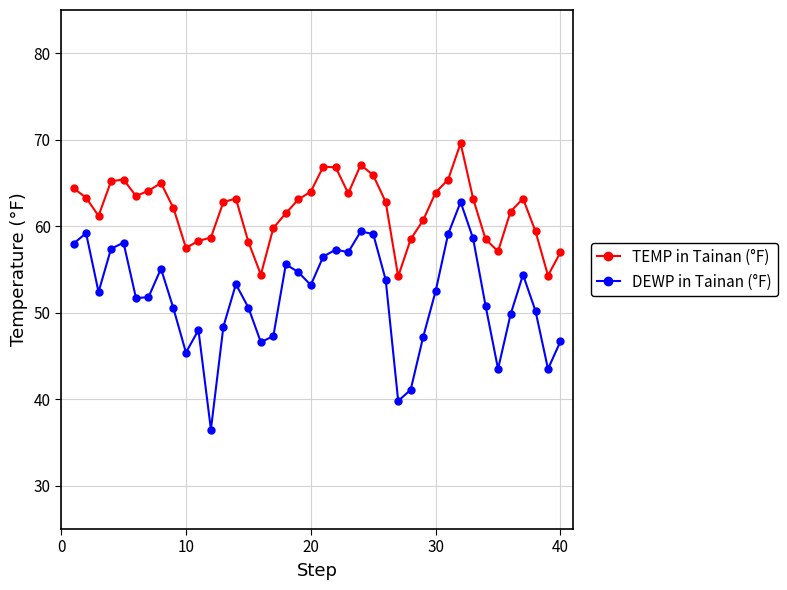

How many data points does each series have?

40